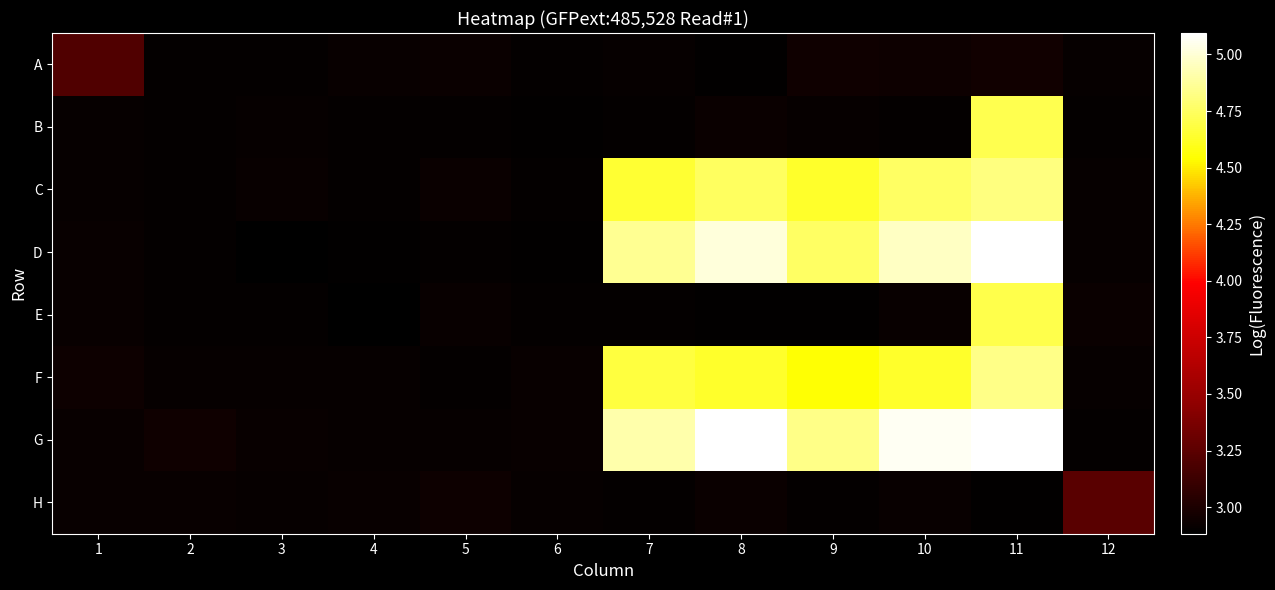

Which label corresponds to the largest value in the chart?

8